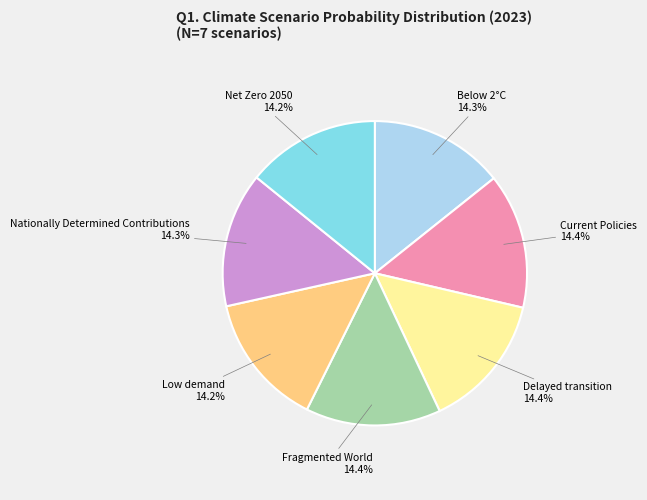

Is it true that Current Policies is 14% of the pie?

True